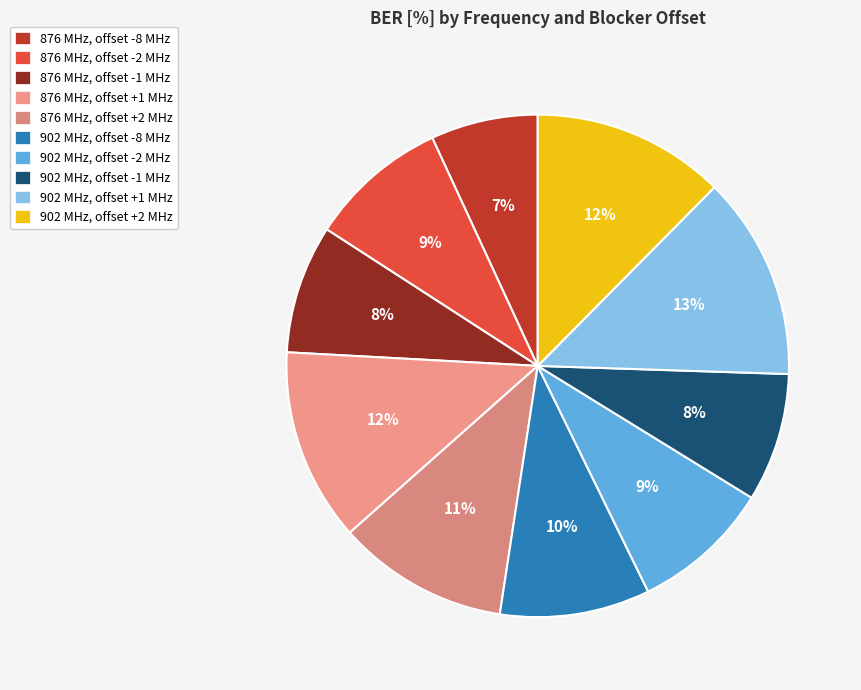

How many segments does this pie chart have?

10